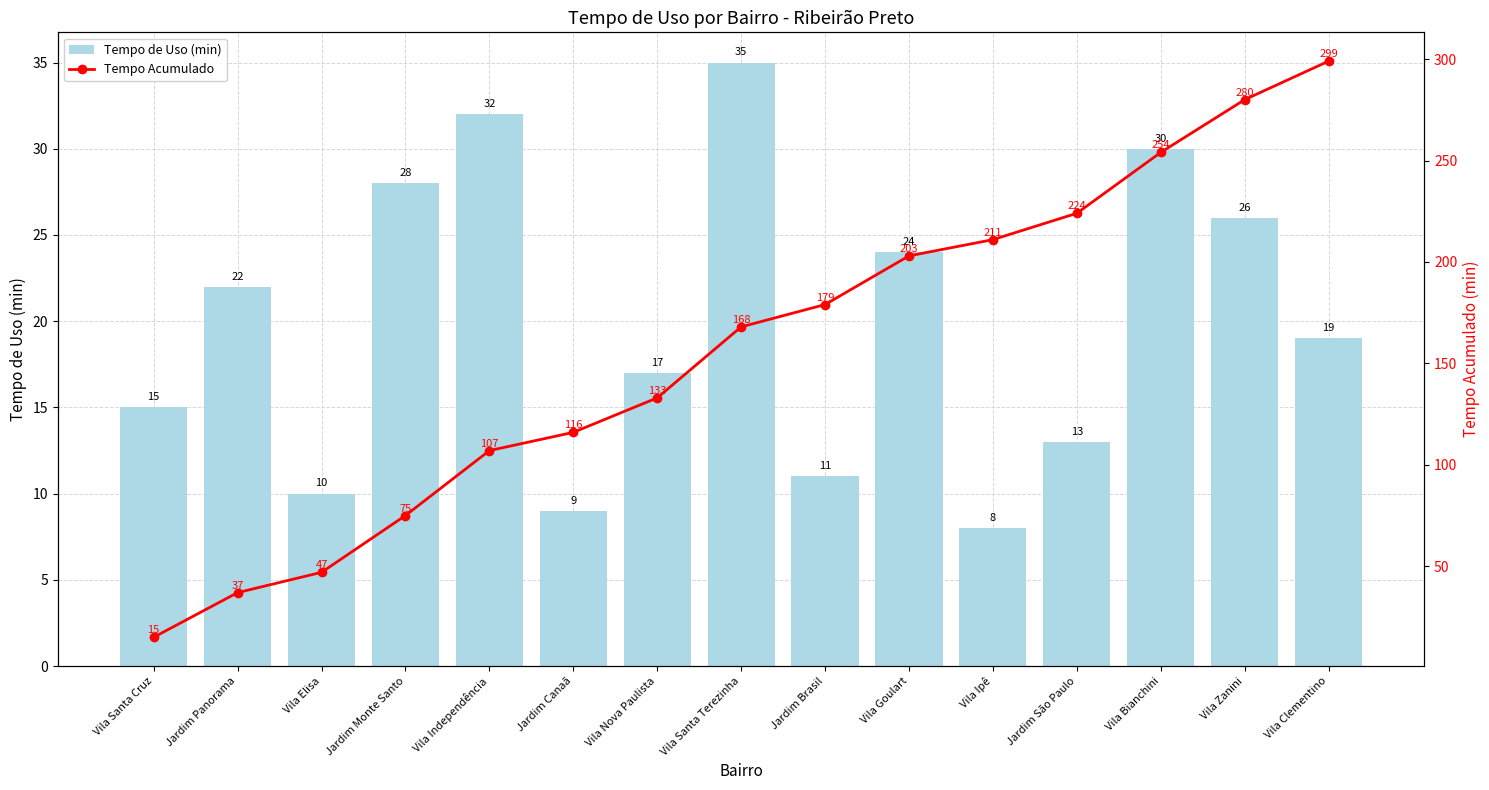

How many values in the Tempo de Uso (min) series exceed 19?

7